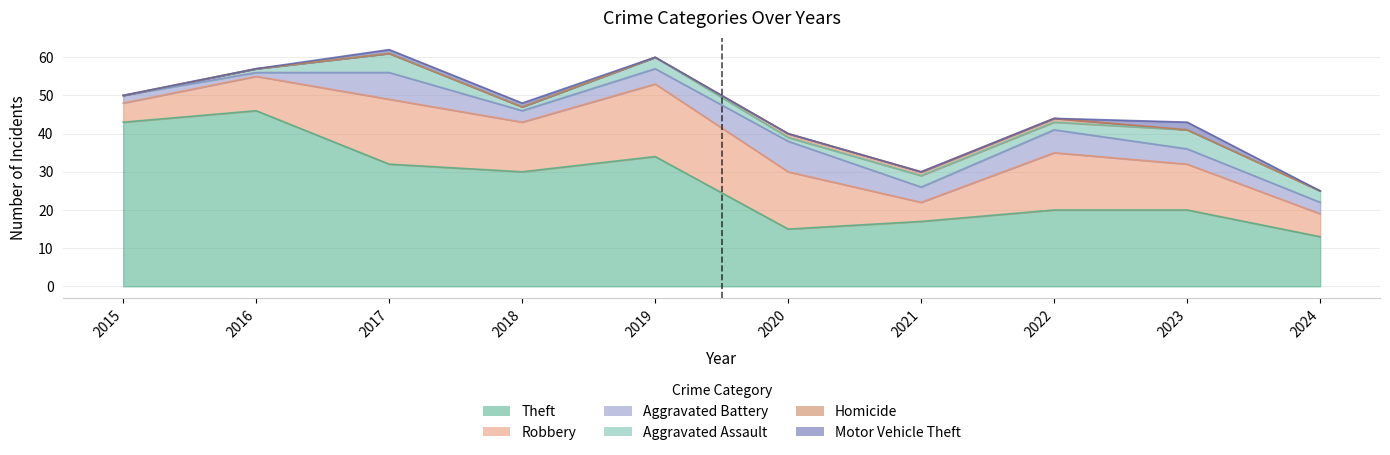

The Robbery series shows 10 at 2017. True or false?

False